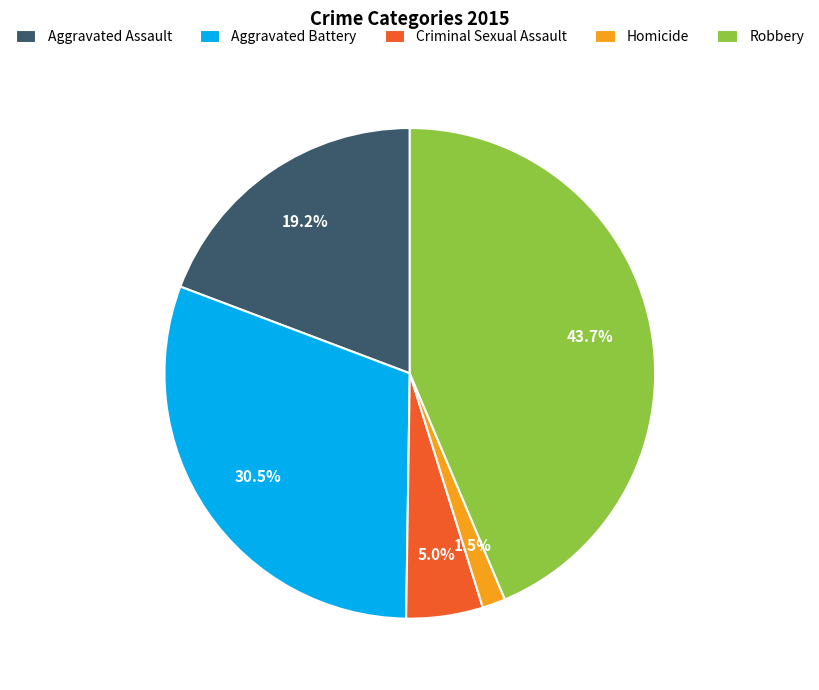

To the nearest percent, what percentage of the pie is Criminal Sexual Assault?

5%